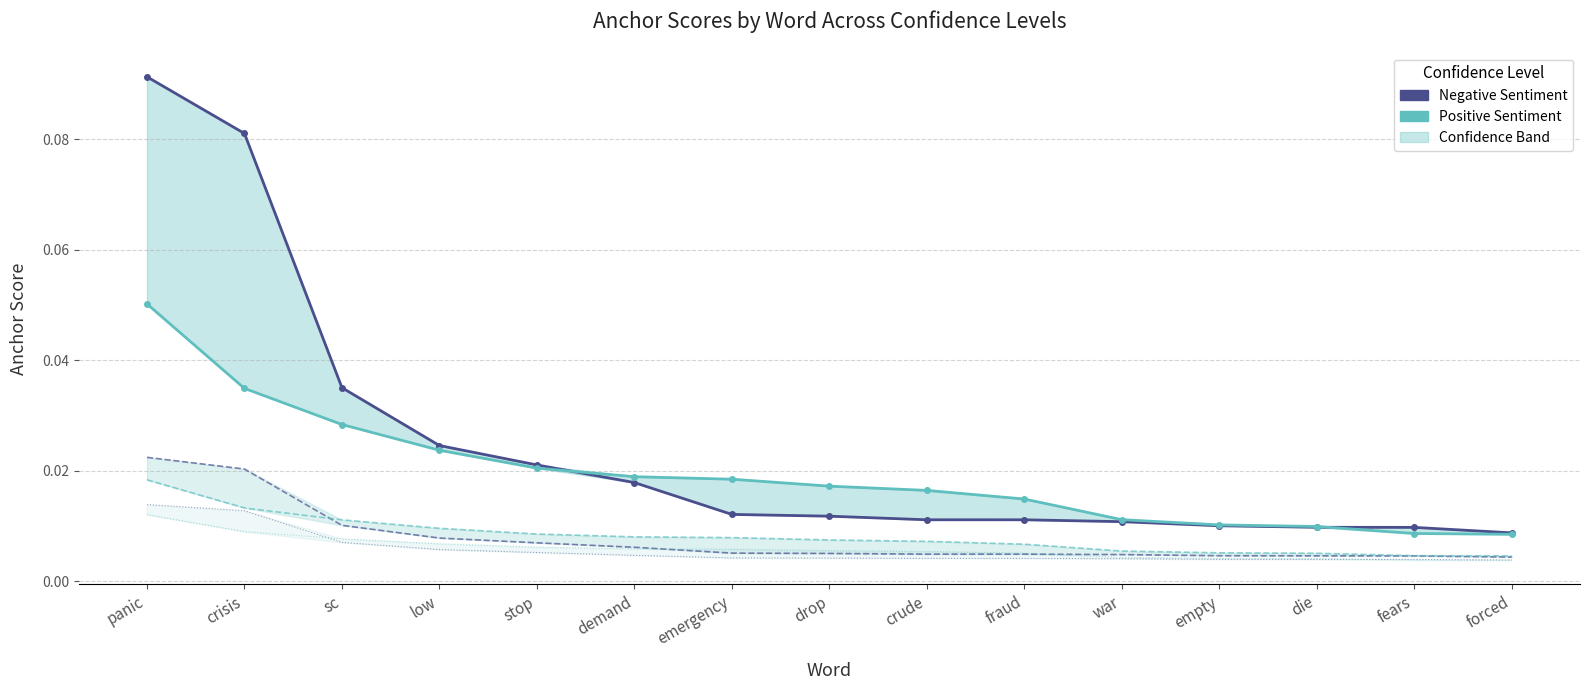

Count the 0.8-positive (anchor score) values in the range 0 to 1.

15